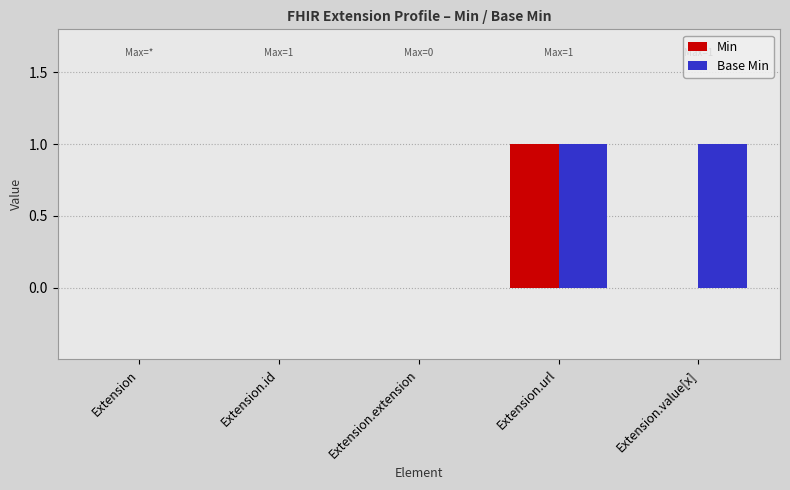

Between Extension.url and Extension.value[x], which series saw the biggest shift?

Min